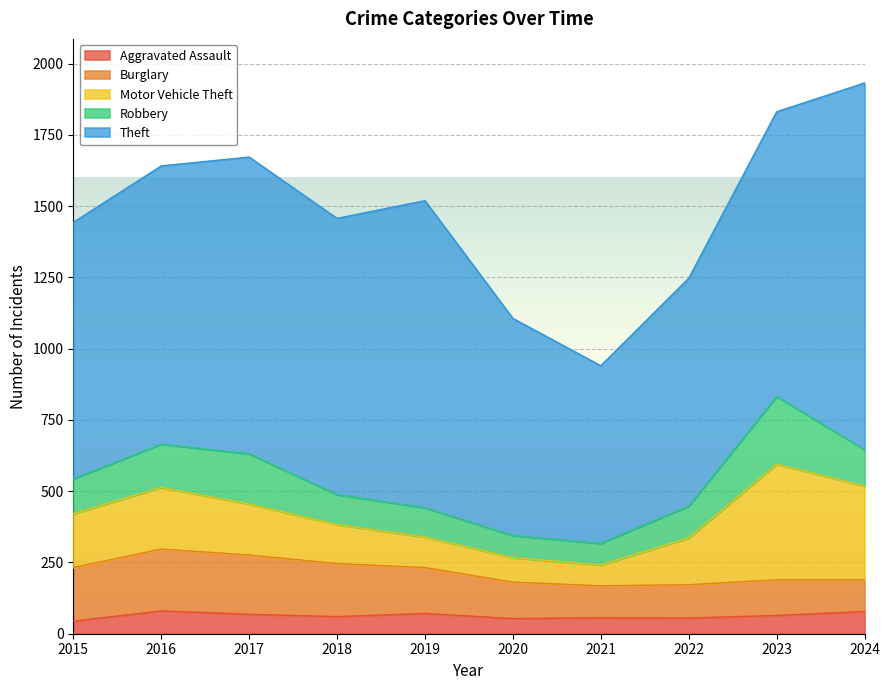

What is the sum of all Theft values?

9432